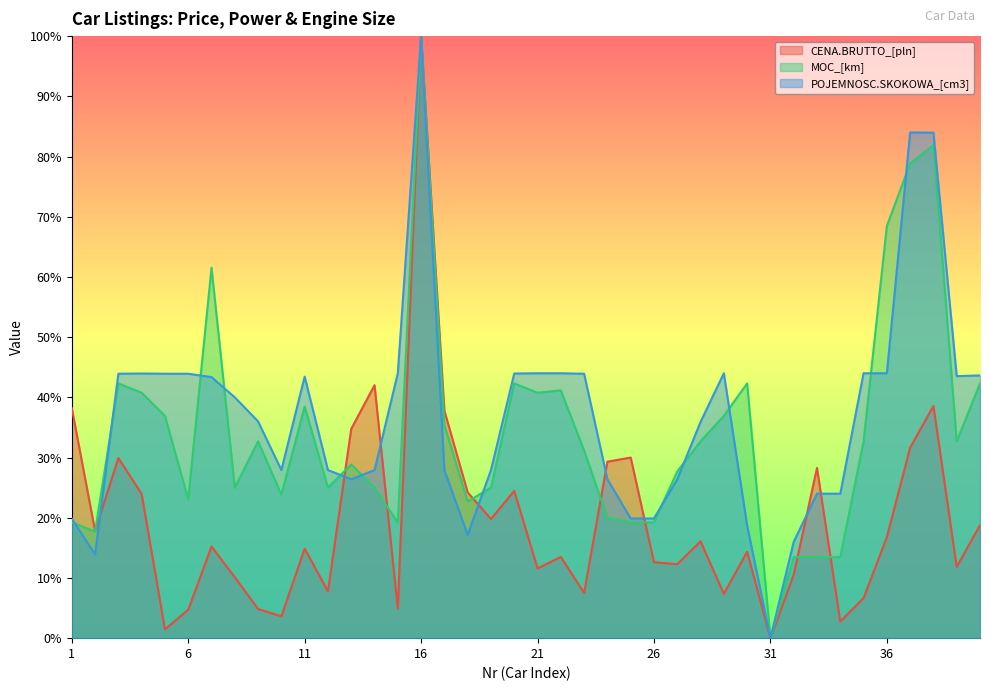

Does the chart display data point markers on the line(s)?

No